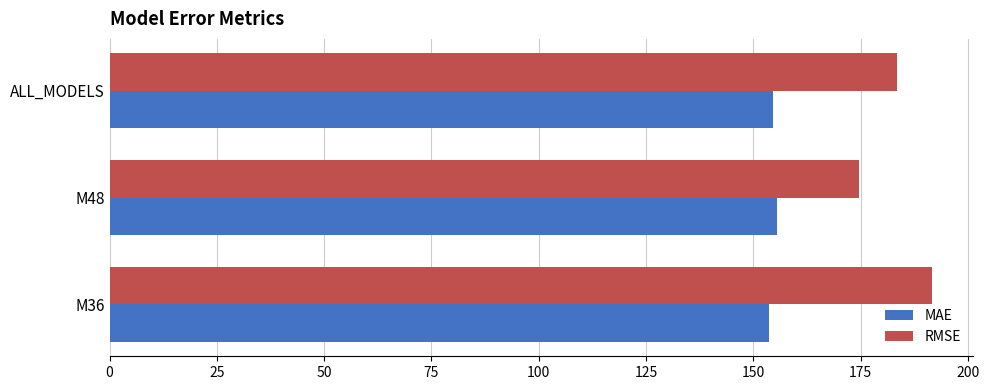

List the series in order of their peak value, highest first.

RMSE, MAE